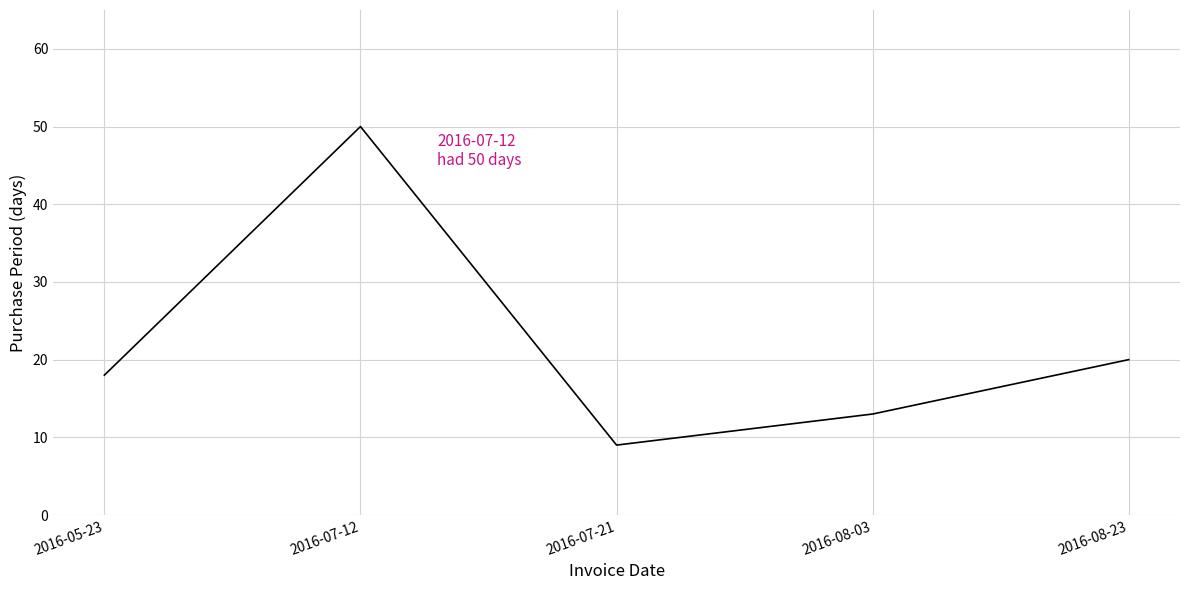

Is this an area chart (filled region under the line)?

No